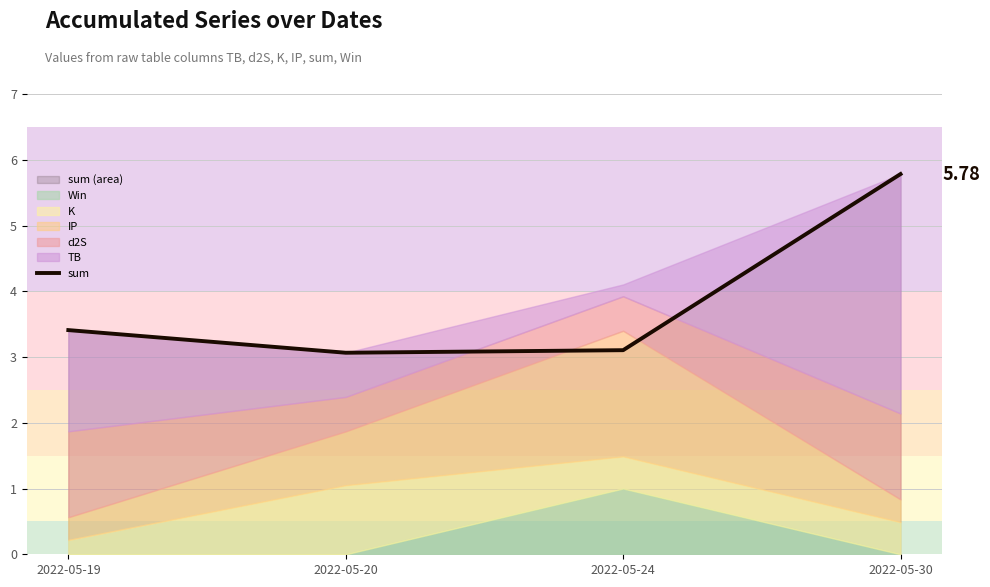

Approximately how many times larger is the value at 2022-05-30 compared to 2022-05-24?

1.9